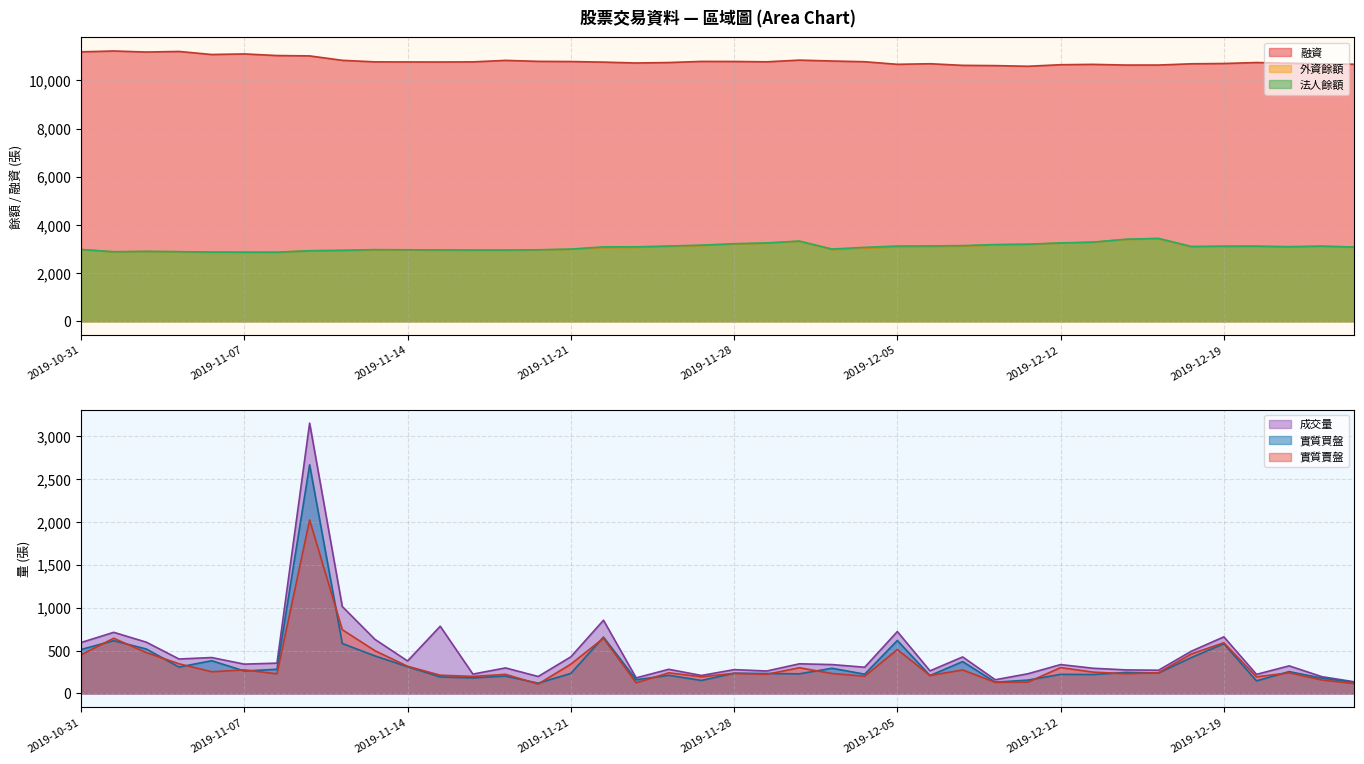

How many data points in 融資 are less than 10769?

20